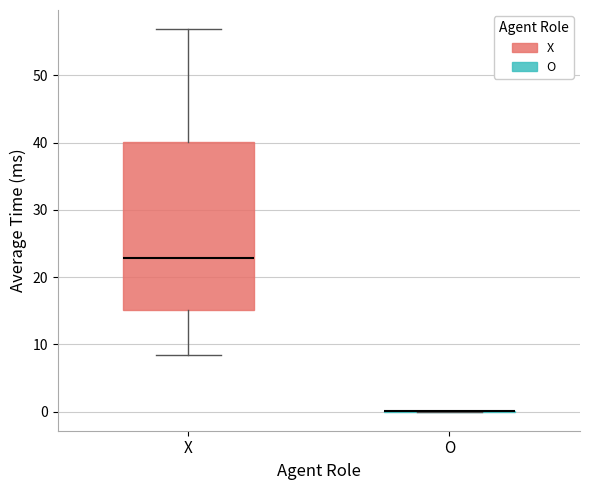

Reading left to right, read every box against the y-axis: the position of its median line, the range the box covers, and the ends of its whiskers. The values are not printed on the chart, so give them approximately, as read against the axis.

X: median 23, box 15 to 40, whiskers 8 to 57
O: box collapsed to a line at 0, whiskers 0 to 0